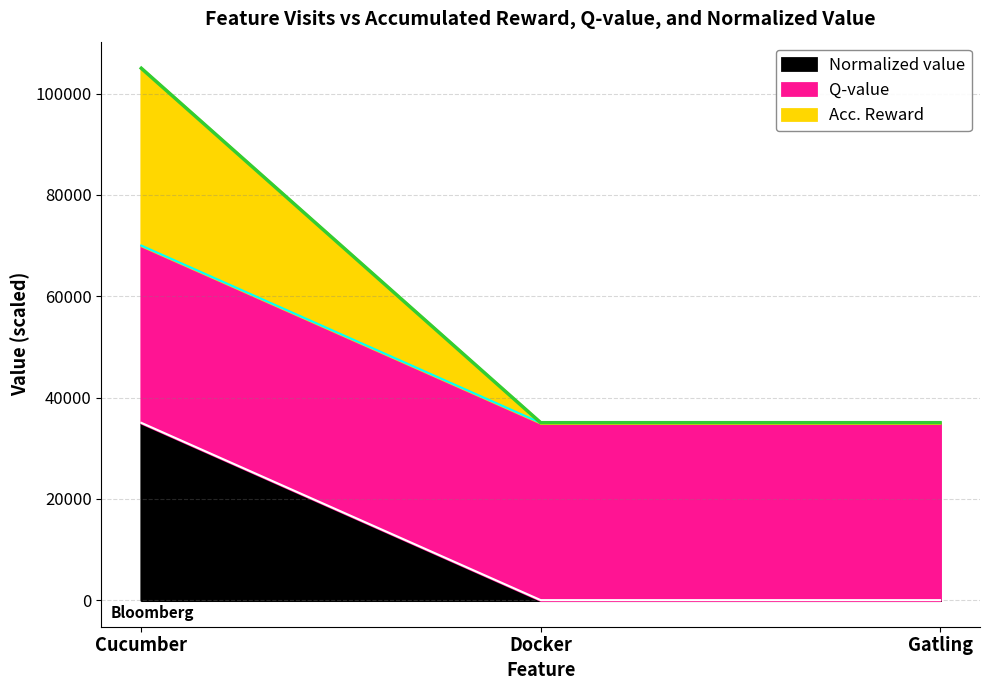

The Normalized value series shows 0.0 at Docker. True or false?

True